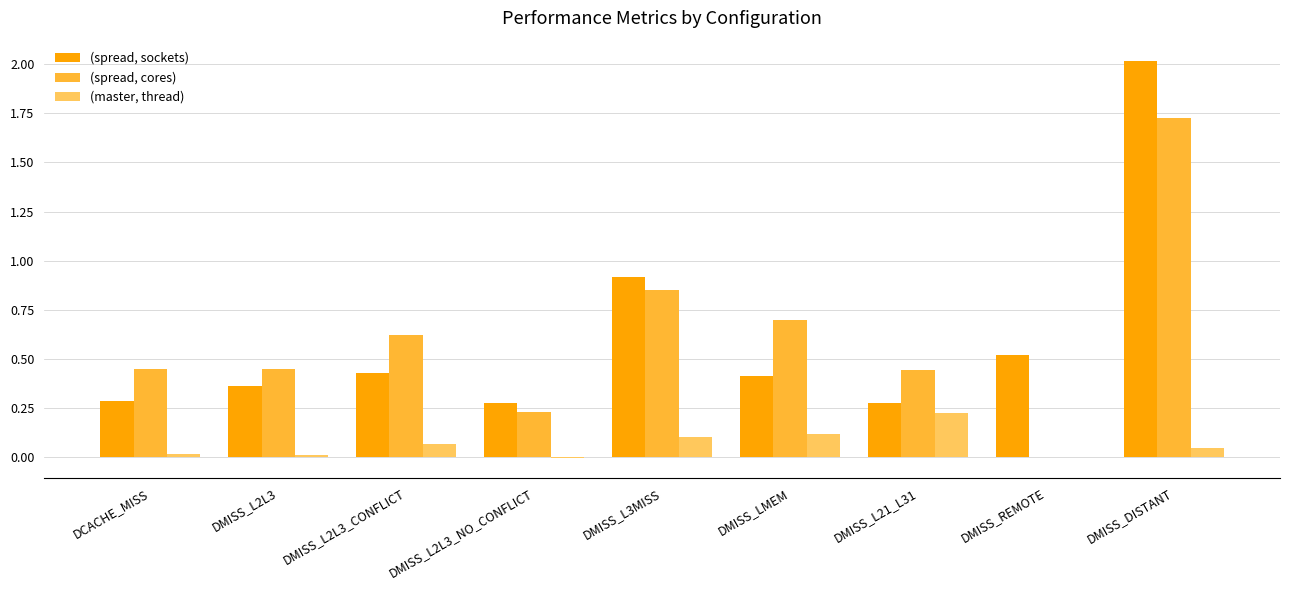

At which category is the sum across all series the highest?

DMISS_DISTANT